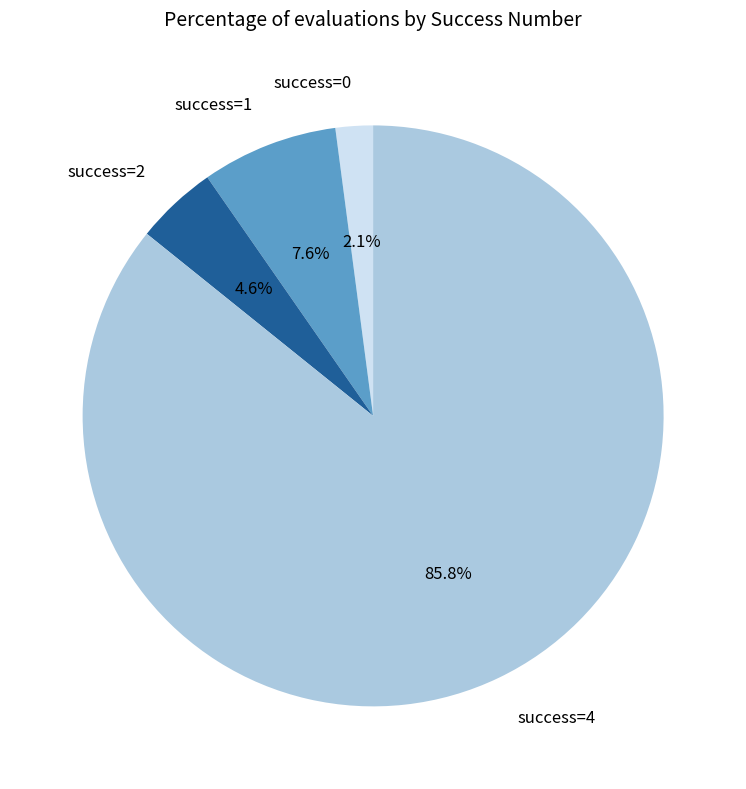

Between success=0 and success=2, which is larger?

success=2